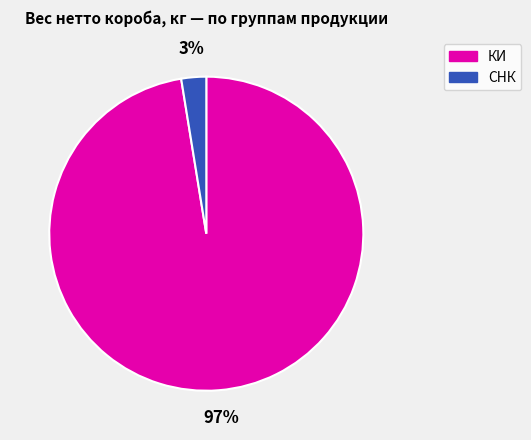

To the nearest percent, what is the average slice percentage?

50%